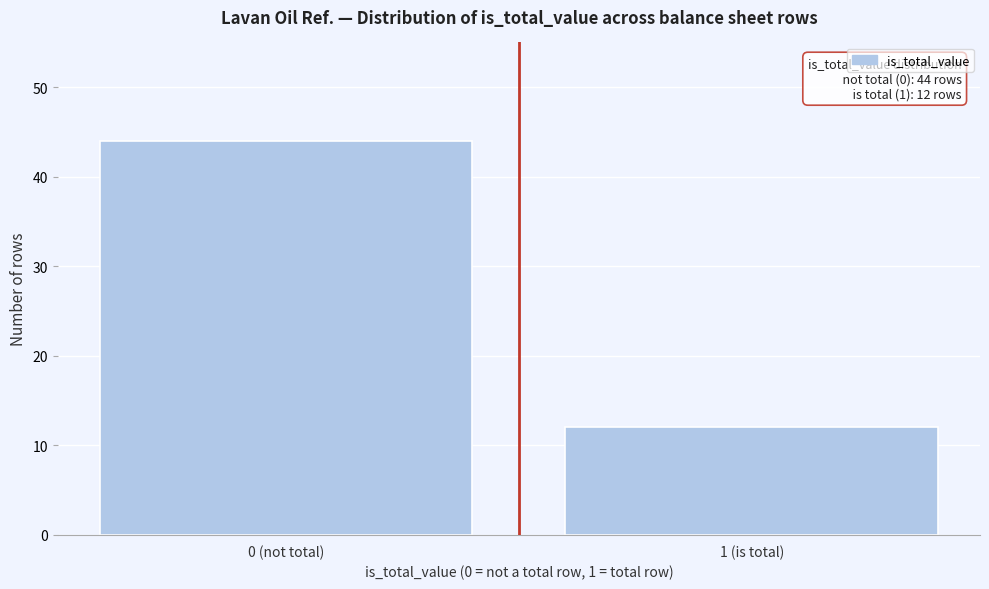

Reading right to left, what are all the values shown in this chart?

1 (is total)=12	0 (not total)=44